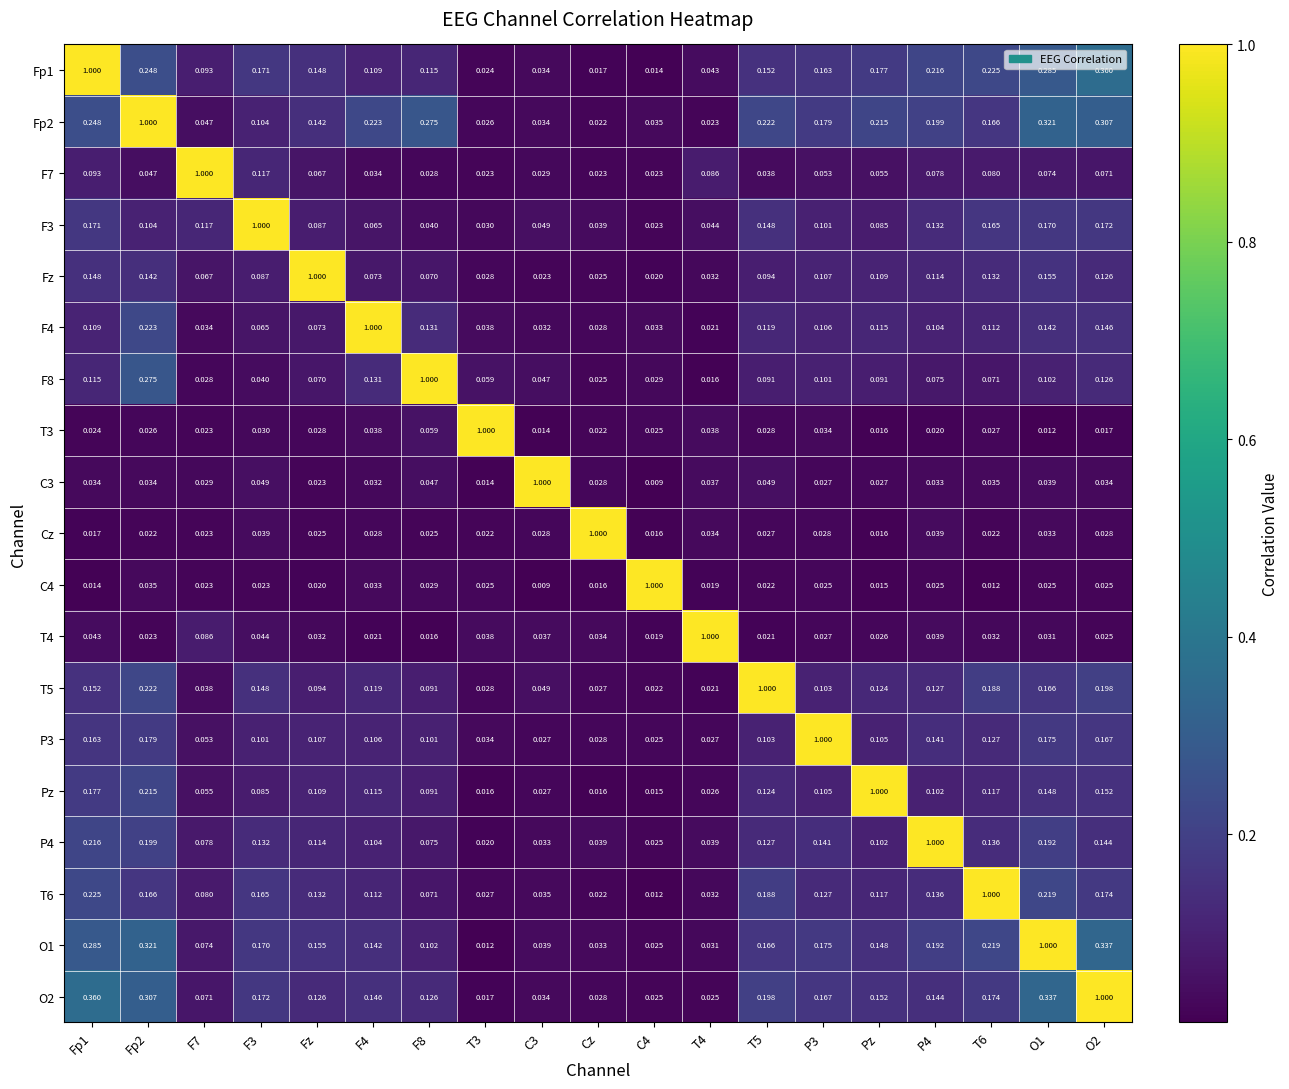

Is the value of T5 at Fz greater than the value of T3 at T5?

Yes